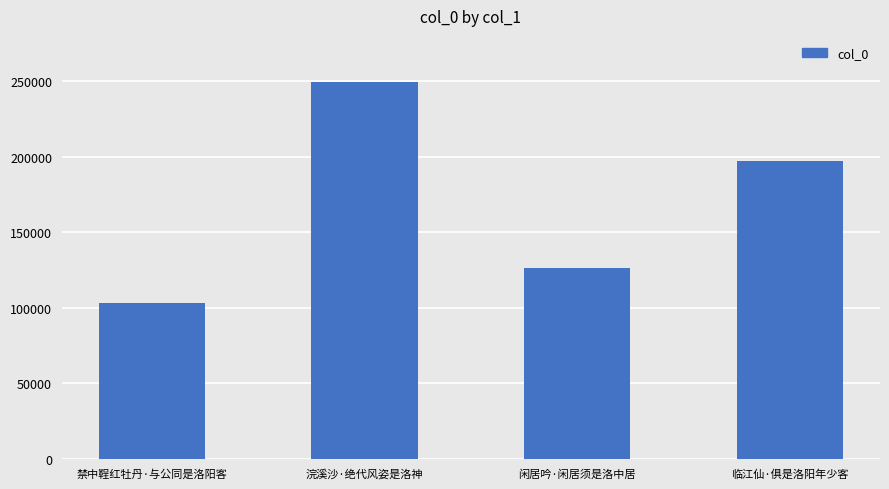

Where does the data first go above 197331?

浣溪沙·绝代风姿是洛神